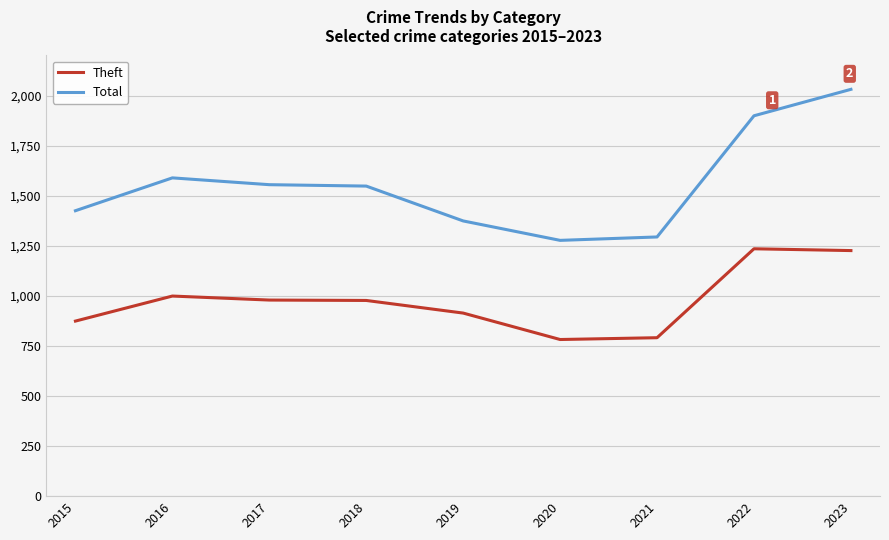

Which series changed the most between 2020 and 2023?

Total